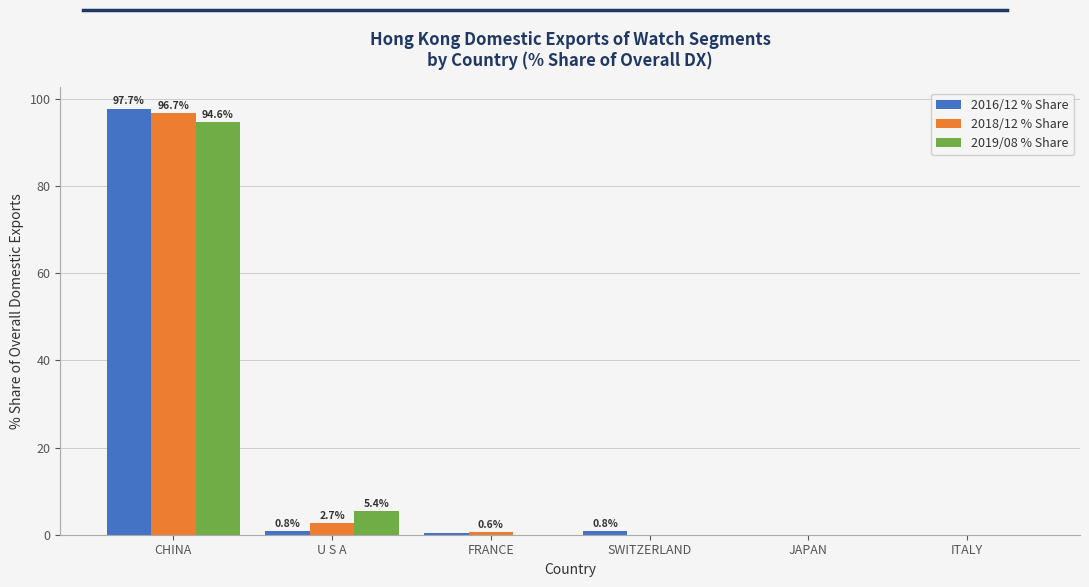

At which label is 2019/08 % Share closest to 47?

U S A